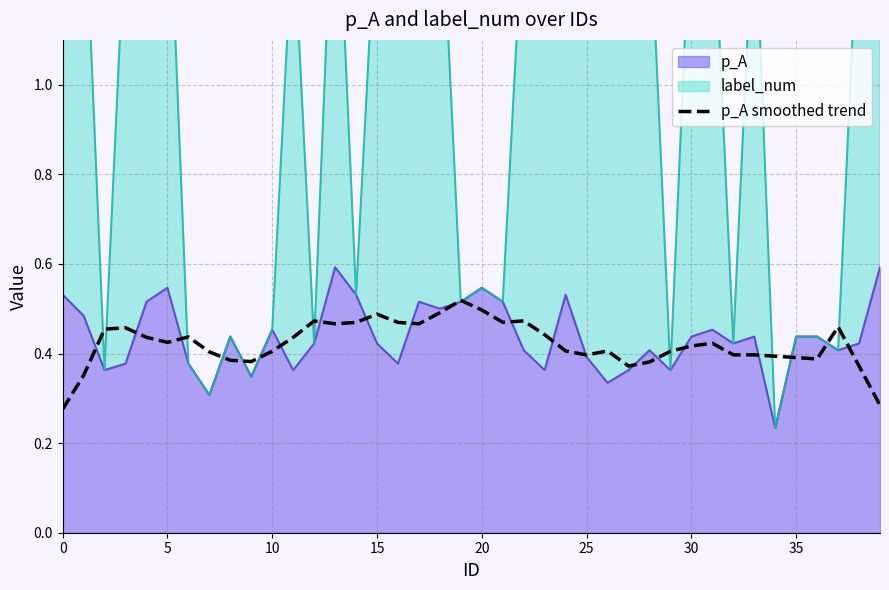

True or false: the data shows 0.3 at 12.

False